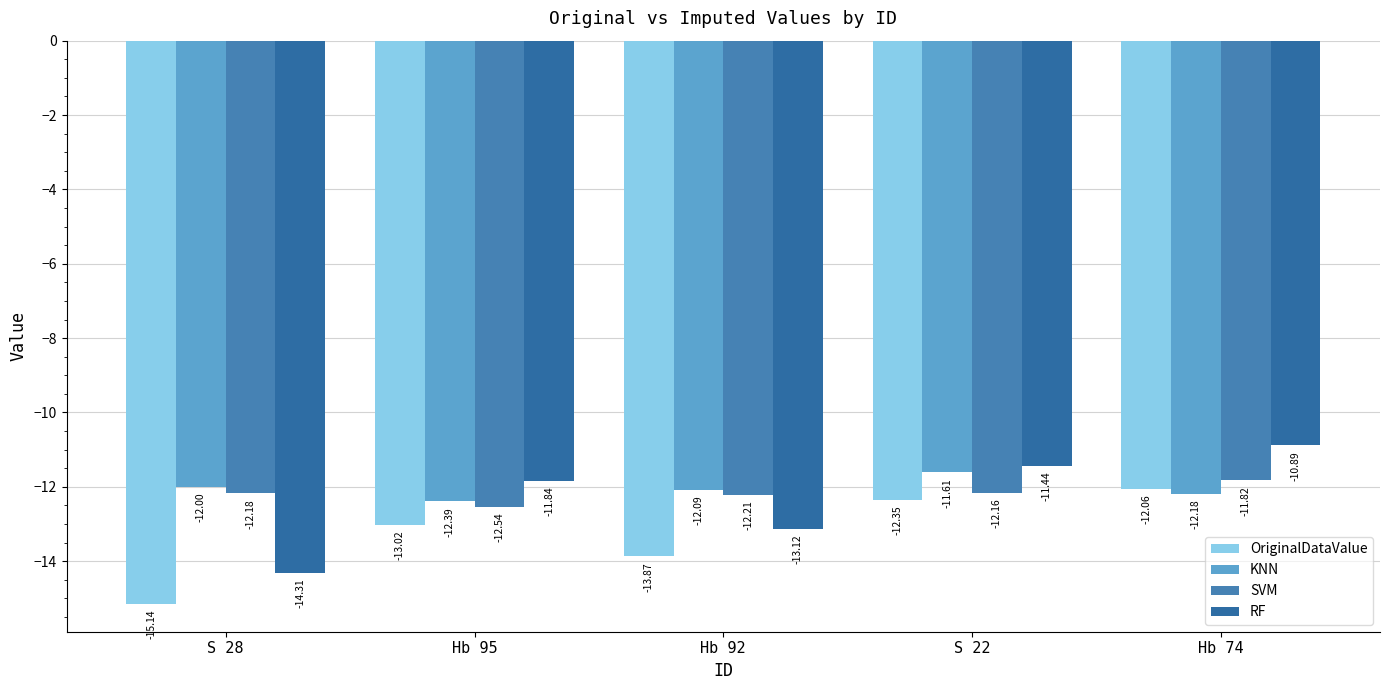

What is the difference between the highest and lowest values at Hb 74?

1.3